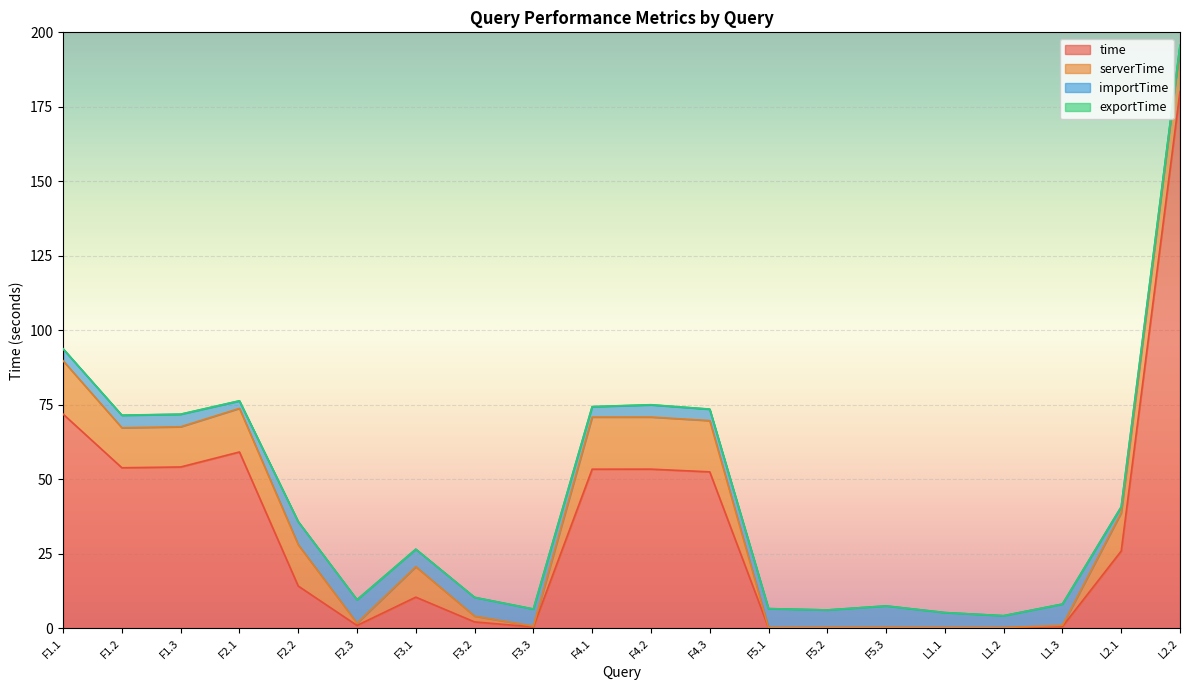

Count the number of data series in this chart.

4